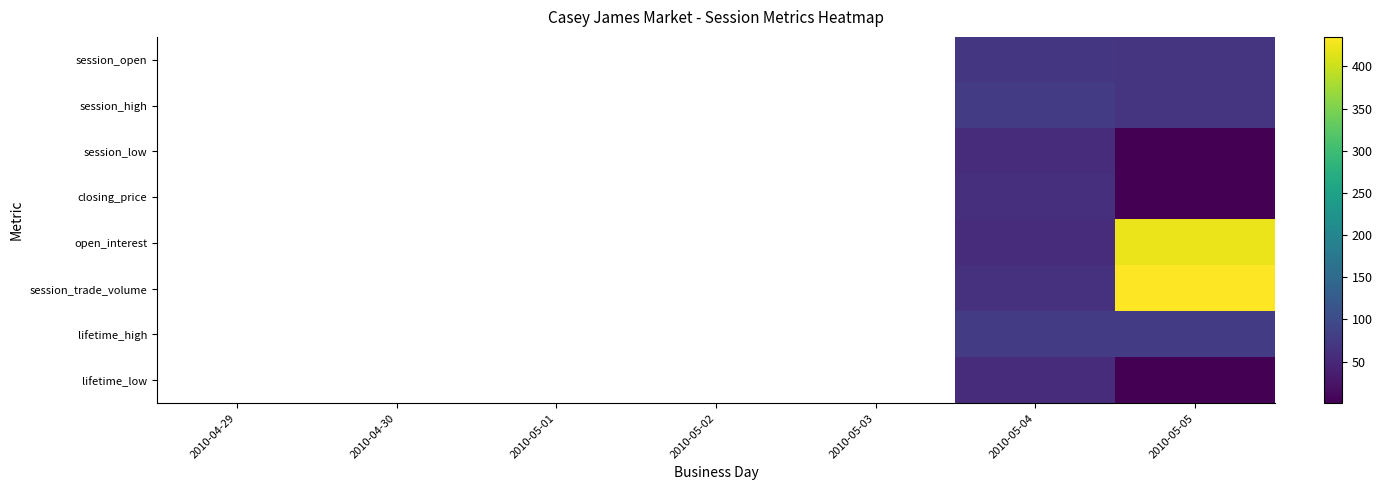

Which has a higher value, 2010-05-02 or 2010-05-03?

2010-05-02